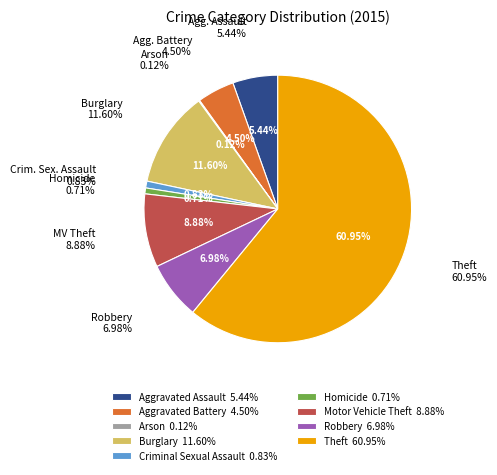

To the nearest percent, what is the combined percentage of Homicide and Aggravated Battery?

5%